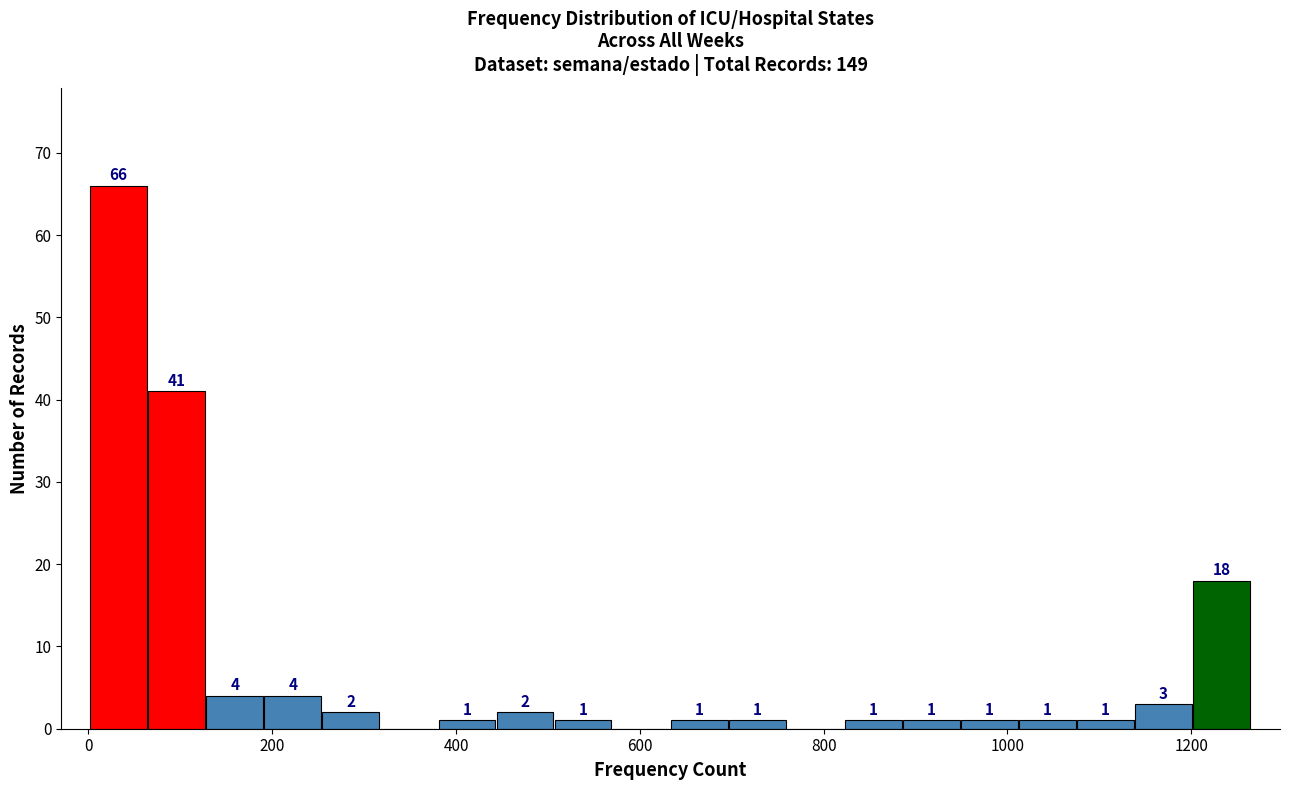

Around what value on the x-axis is the tallest bar? Give the approximate position of its centre, as read against the axis.

40